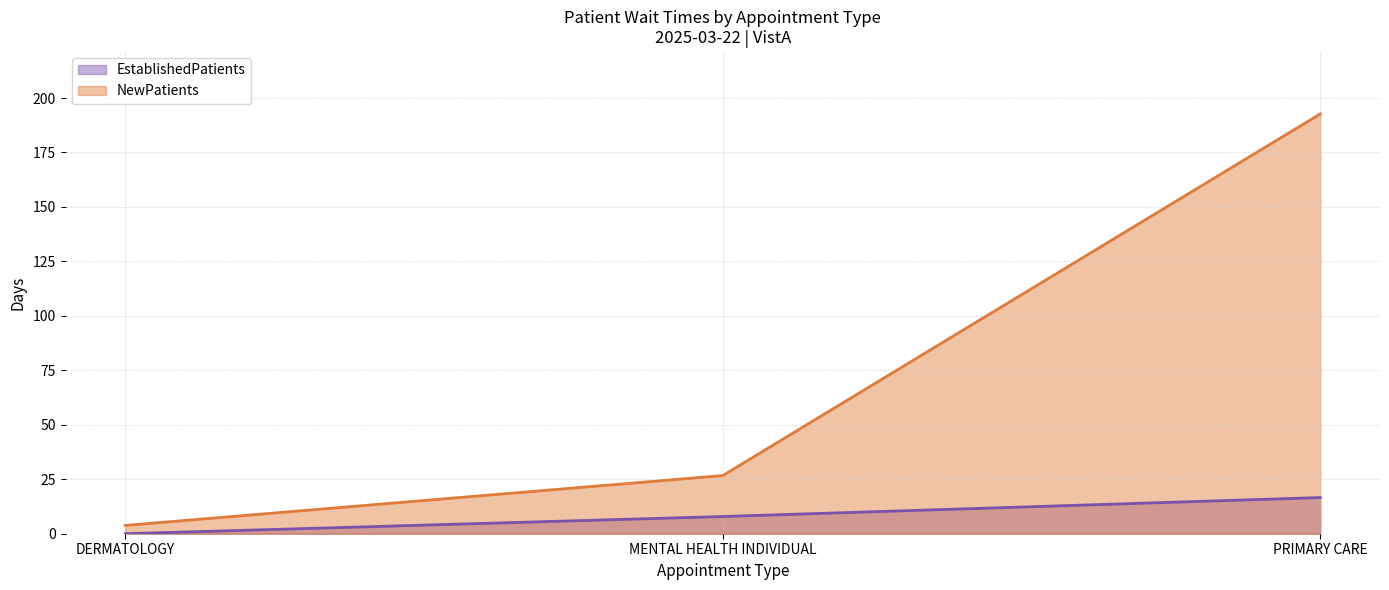

At how many categories does at least one series exceed 117?

1